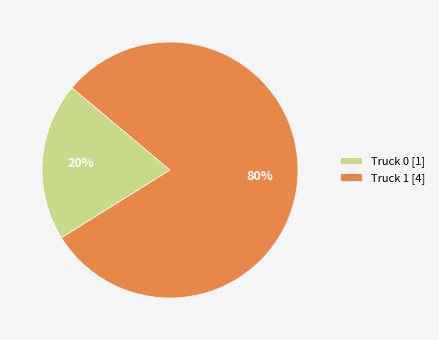

Is the sum of Truck 0 and Truck 1 greater than half?

Yes